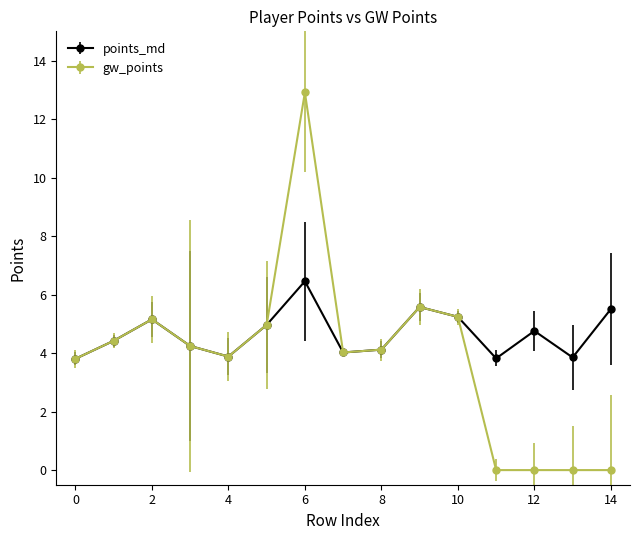

True or false: points_md has more than 0 points higher than both neighbors.

True